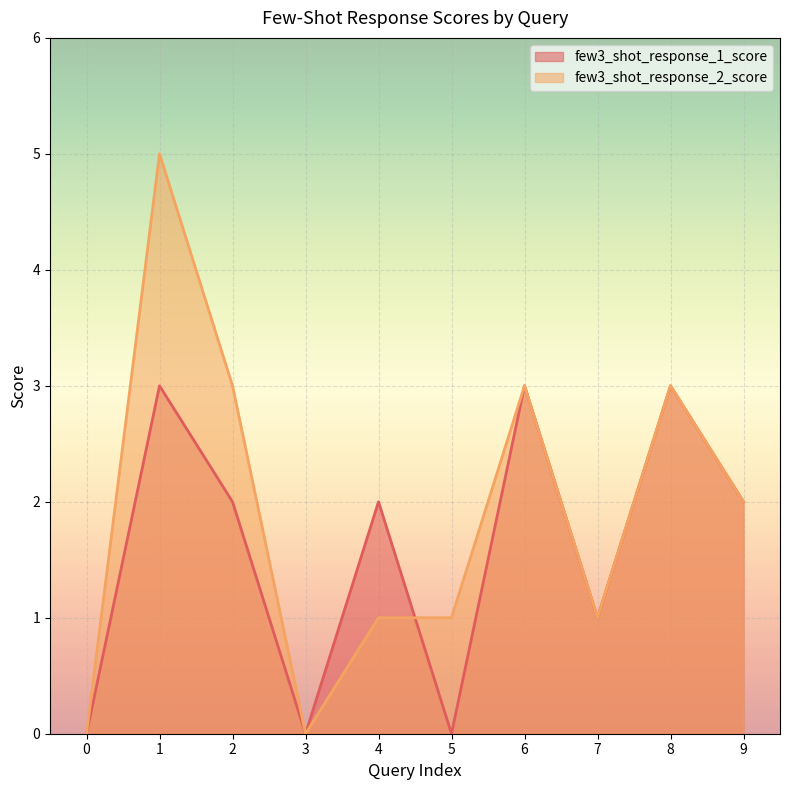

What is the sum of all few3_shot_response_2_score values?

19